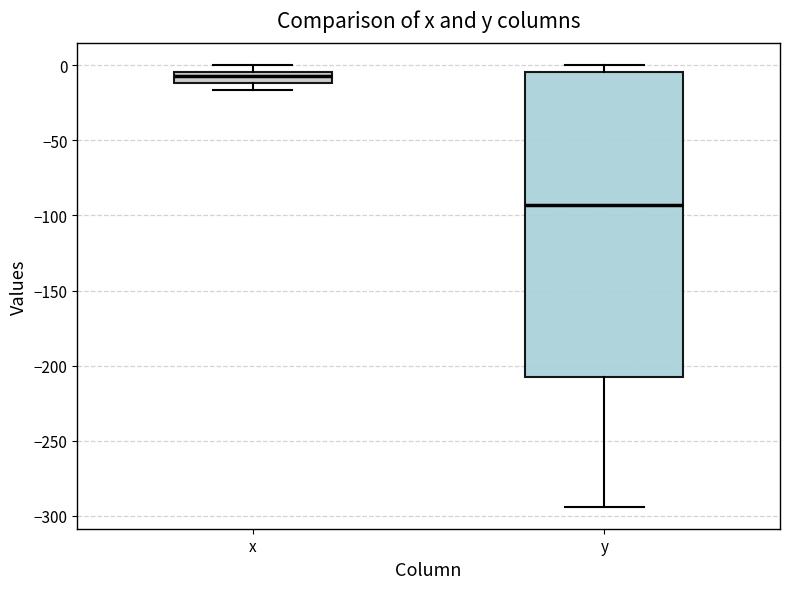

Which box's median line is the lowest?

y